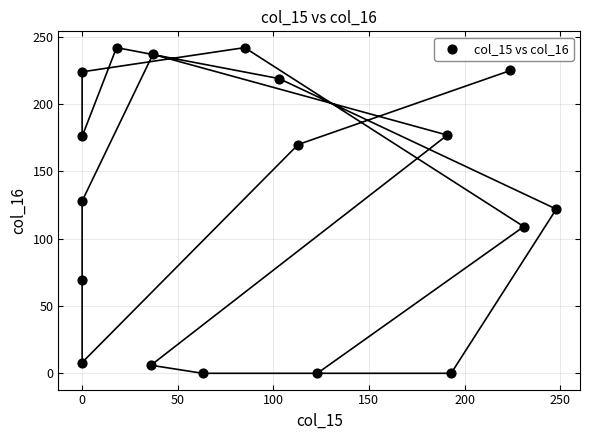

What is the range of Y values (max minus min)?

242